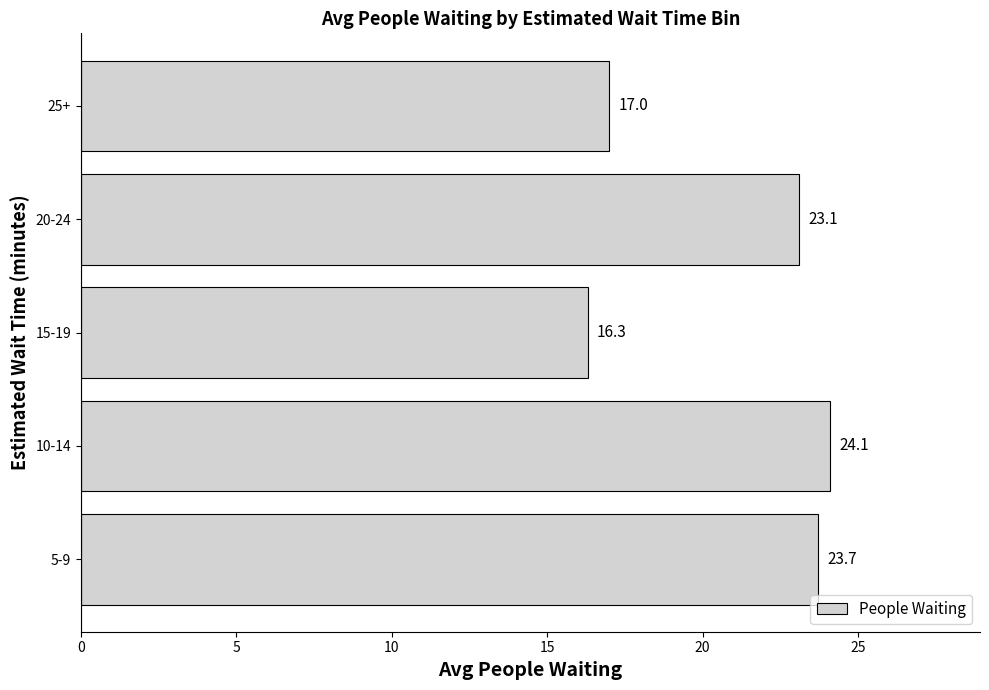

What is the sum of all values?

104.2